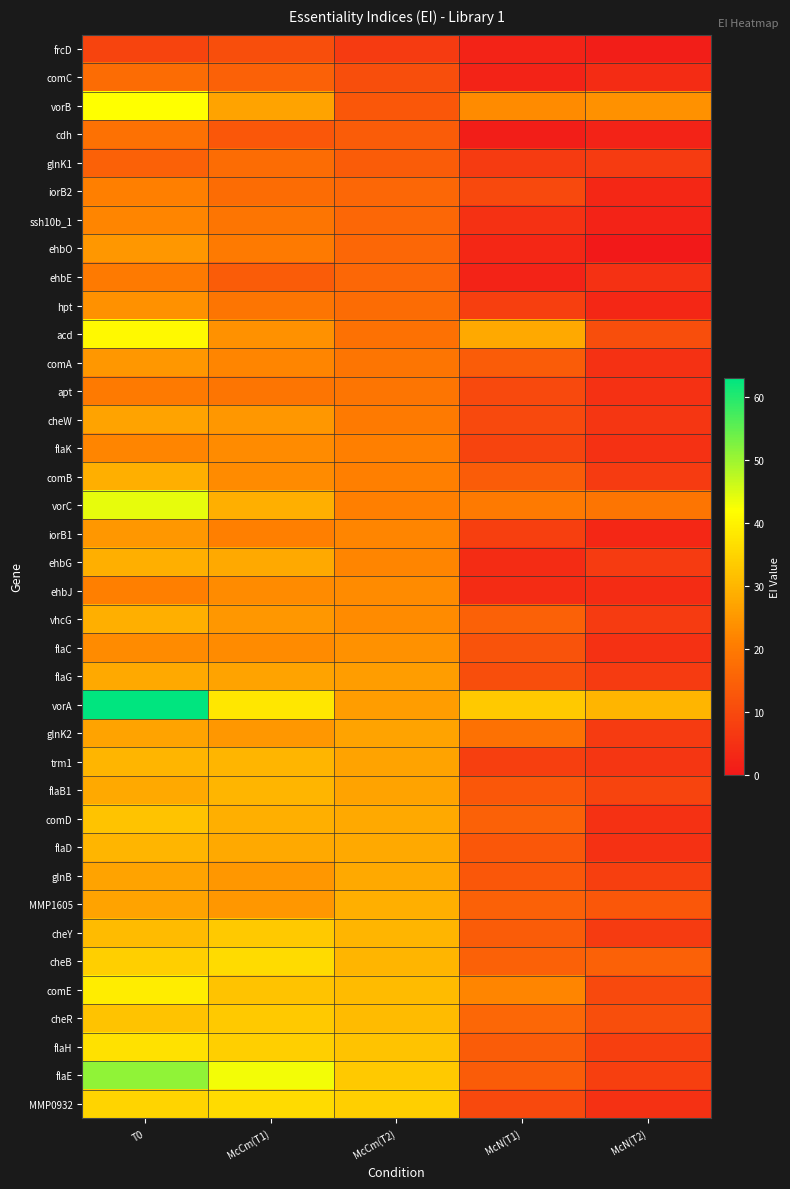

Rank the series at T0 from highest to lowest value.

vorA, flaE, vorC, vorB, acd, comE, flaH, MMP0932, cheB, comD, cheR, cheY, trm1, flaD, comB, ehbG, vhcG, flaG, flaB1, cheW, glnK2, glnB, MMP1605, ehbO, comA, iorB1, hpt, flaC, ssh10b_1, flaK, iorB2, ehbJ, ehbE, apt, cdh, comC, glnK1, frcD